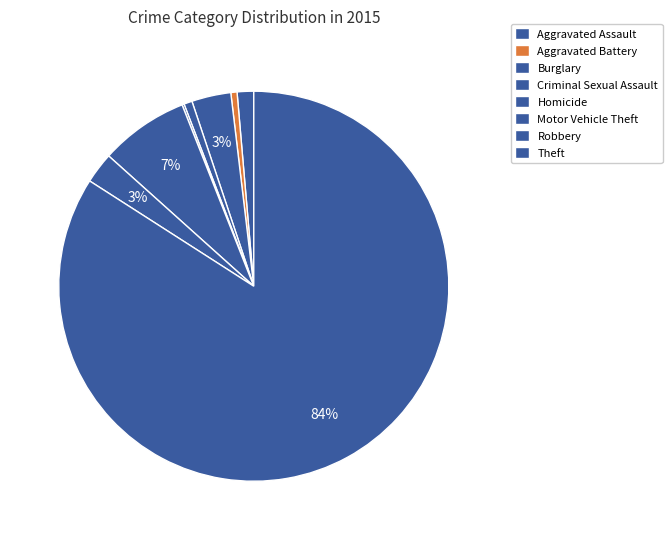

What percentage is the Burglary slice, to the nearest percent?

3%